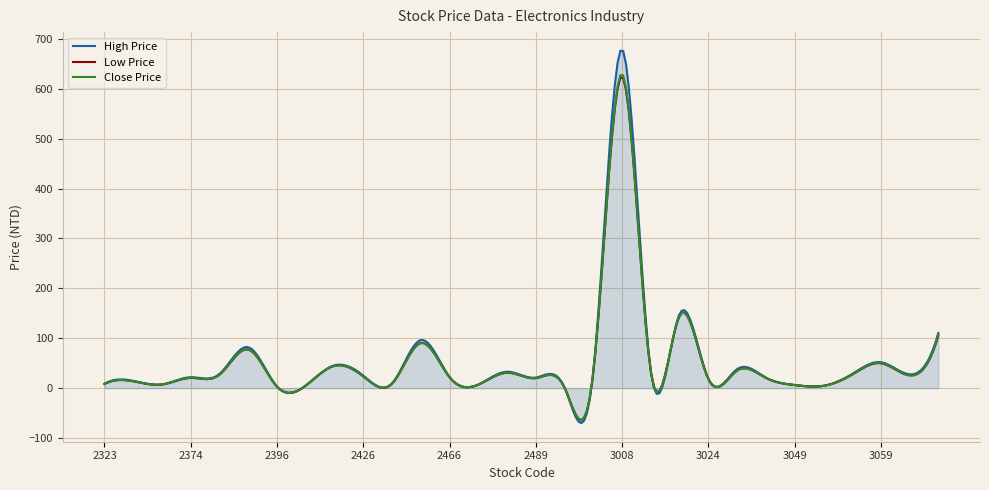

What is the greatest value displayed?

676.2